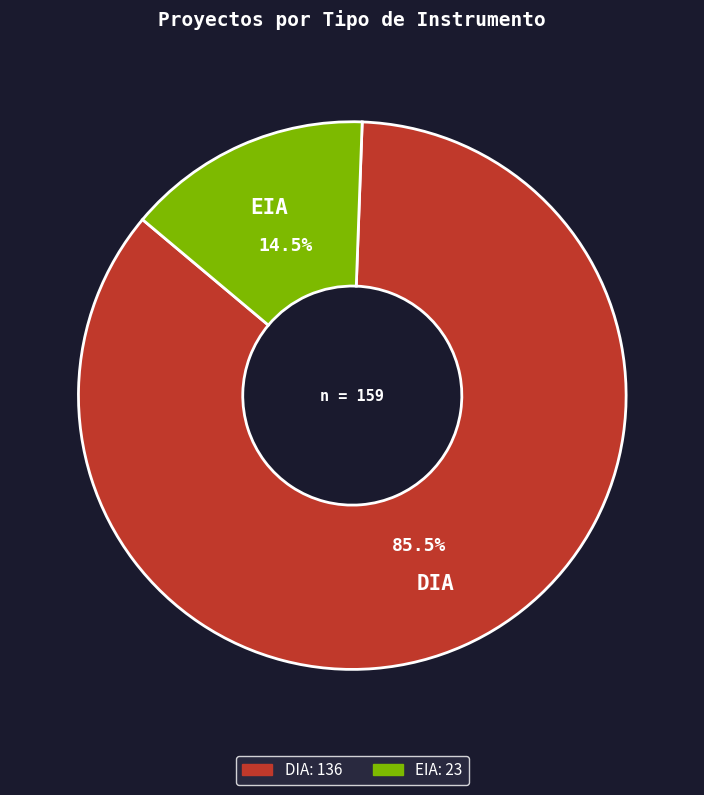

What is the majority slice?

DIA